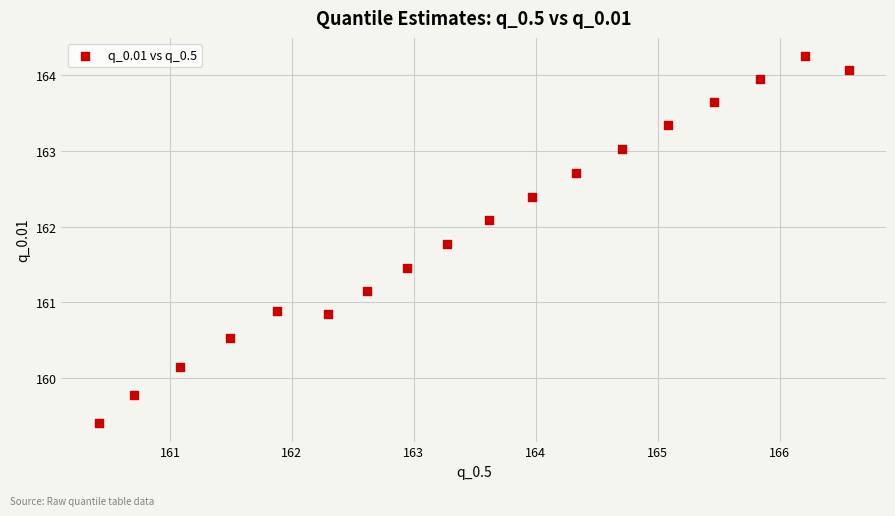

What is the range of Y values (max minus min)?

4.8